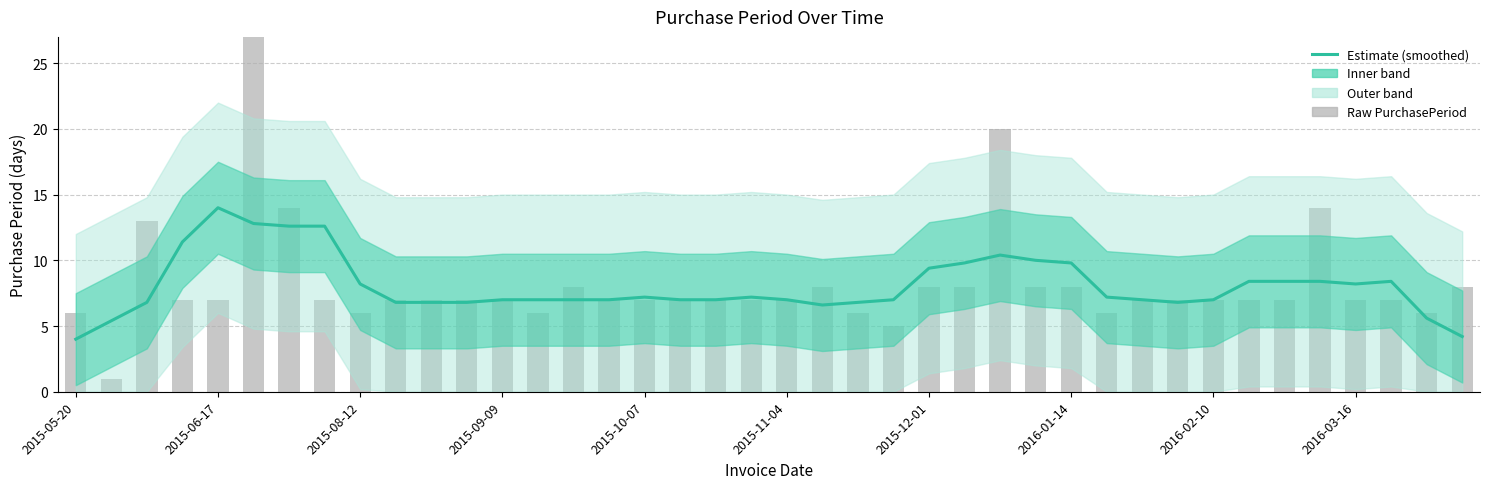

What position from the left is 17?

18